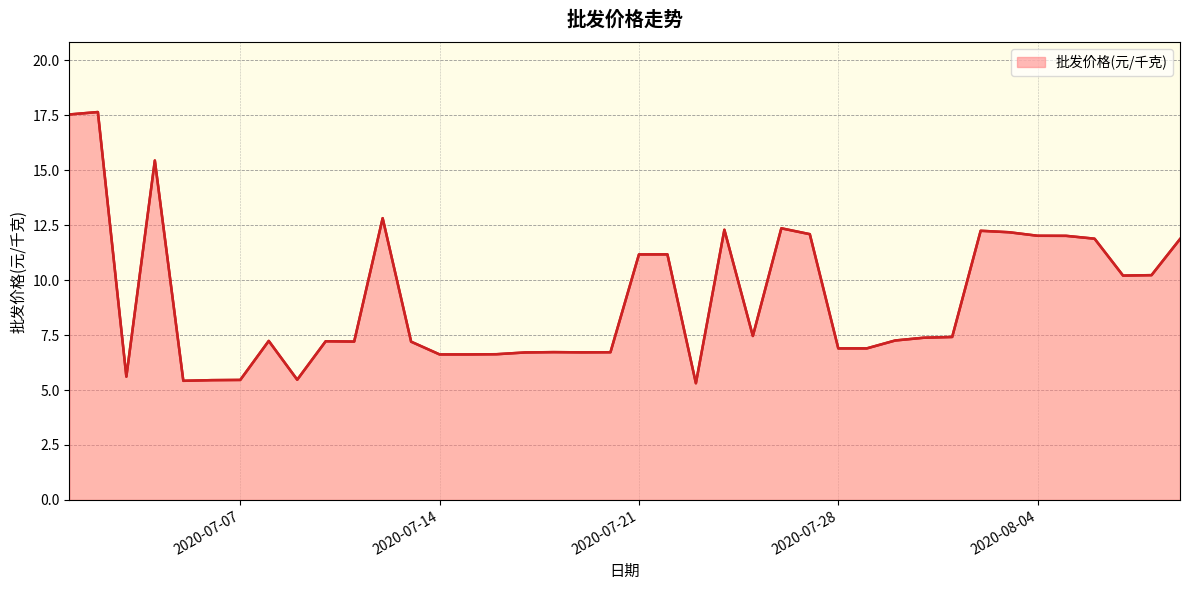

What is the sum of all values?

366.8